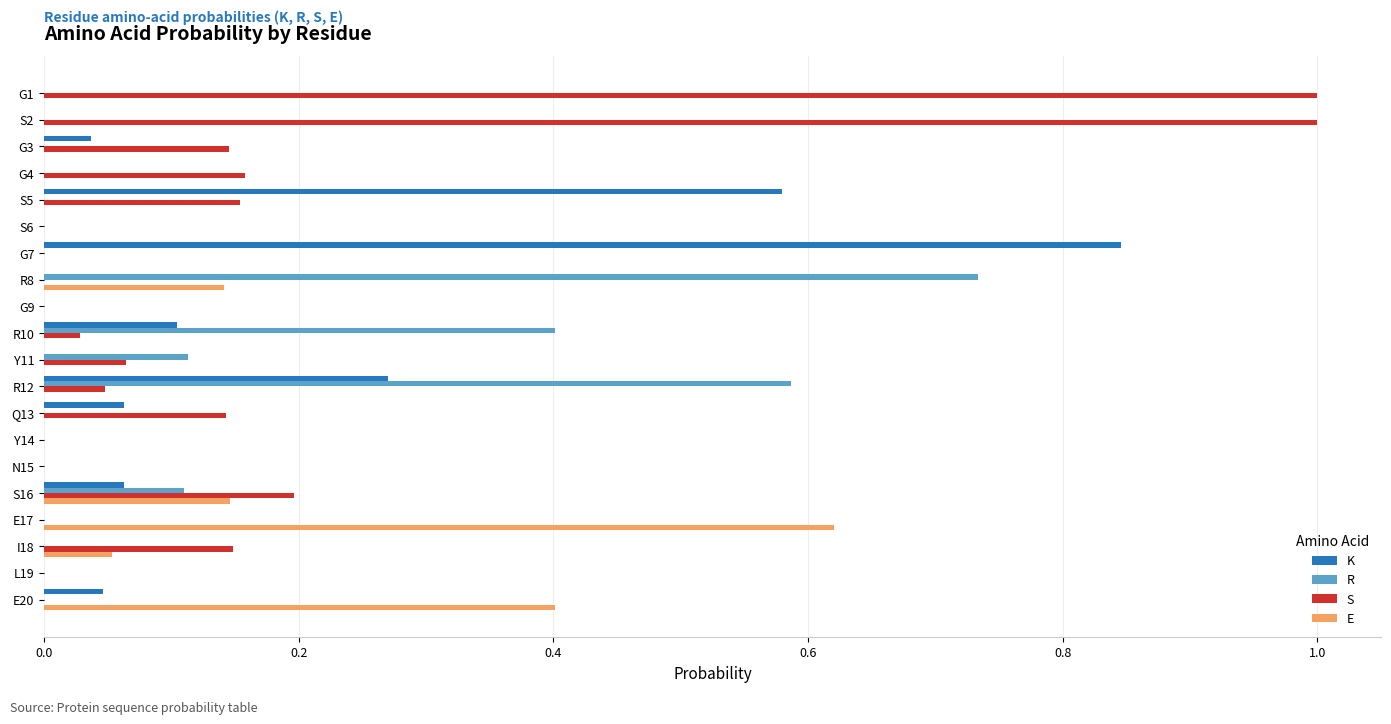

The value of S at R12 is 0.0. True or false?

True